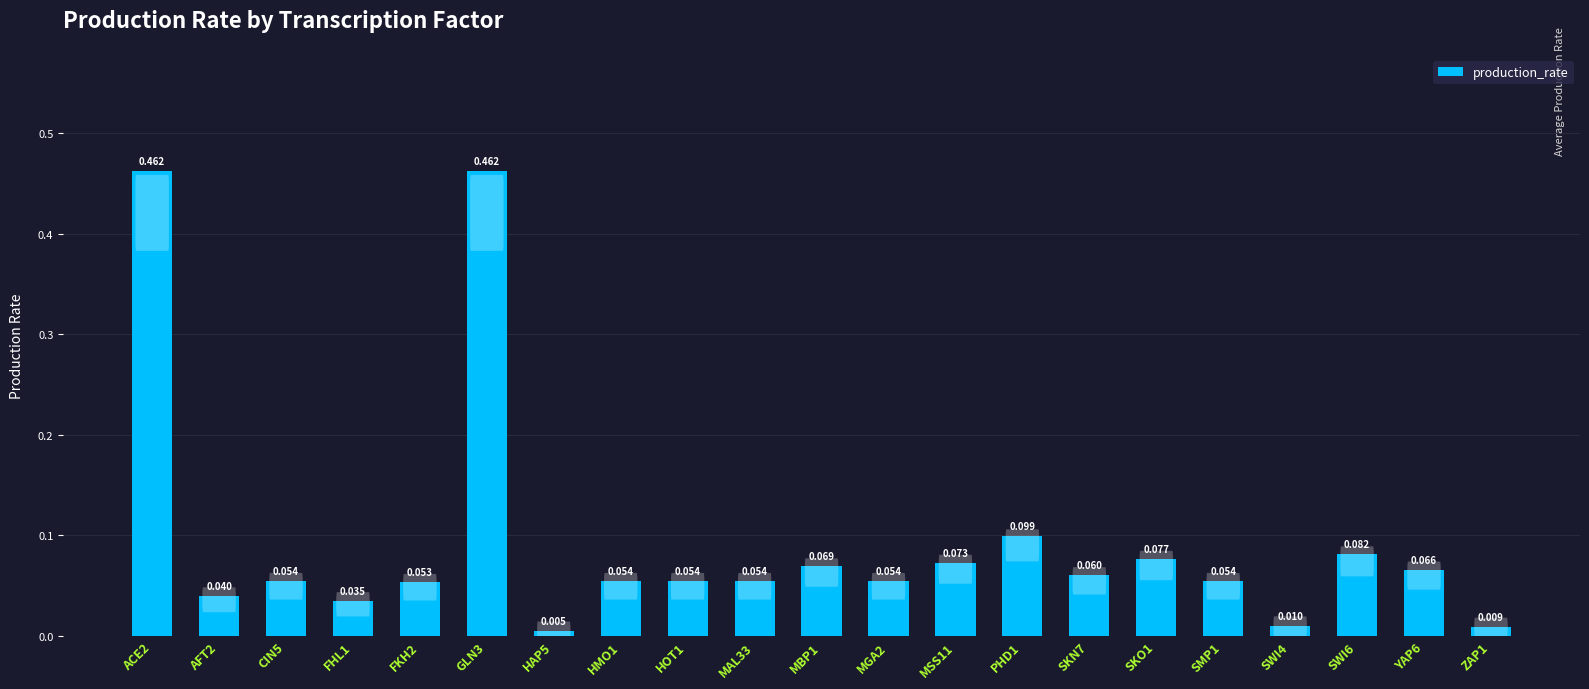

Count the number of data series in this chart.

1